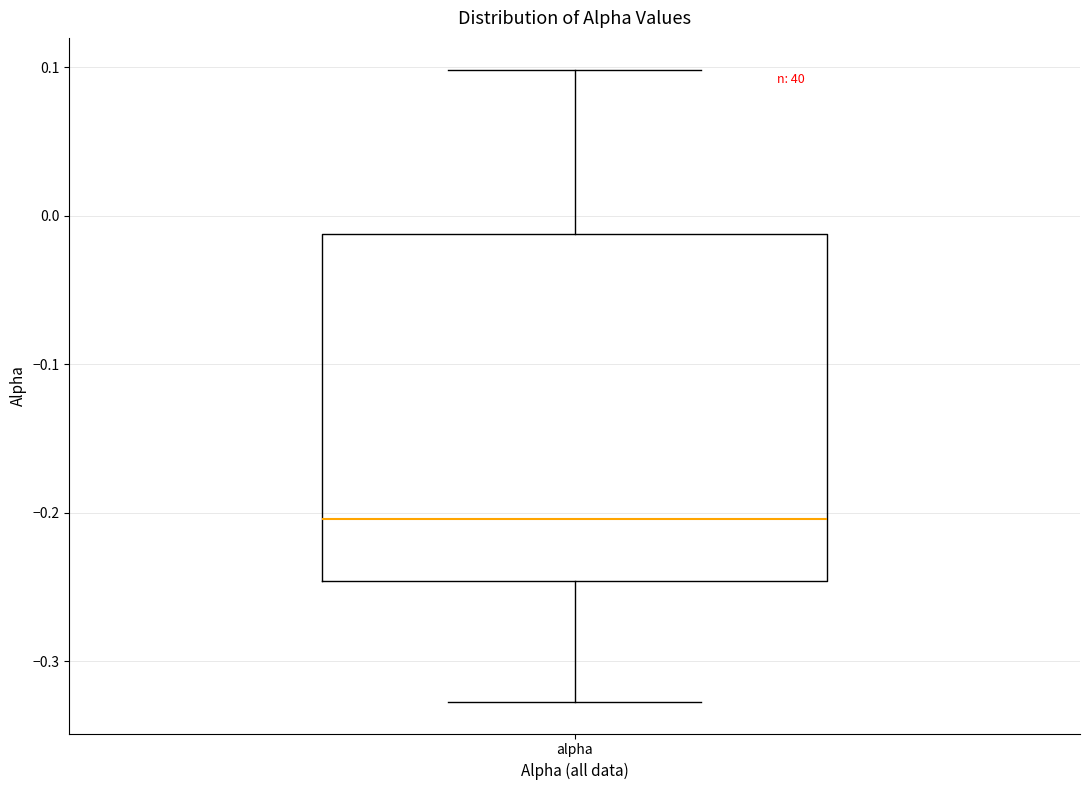

Read this box plot against the y-axis: the position of the median line, the range covered by the box, and the ends of both whiskers. The values are not printed on the chart, so give them approximately, as read against the axis.

median -0.20, box -0.25 to -0.01, whiskers -0.33 to 0.10